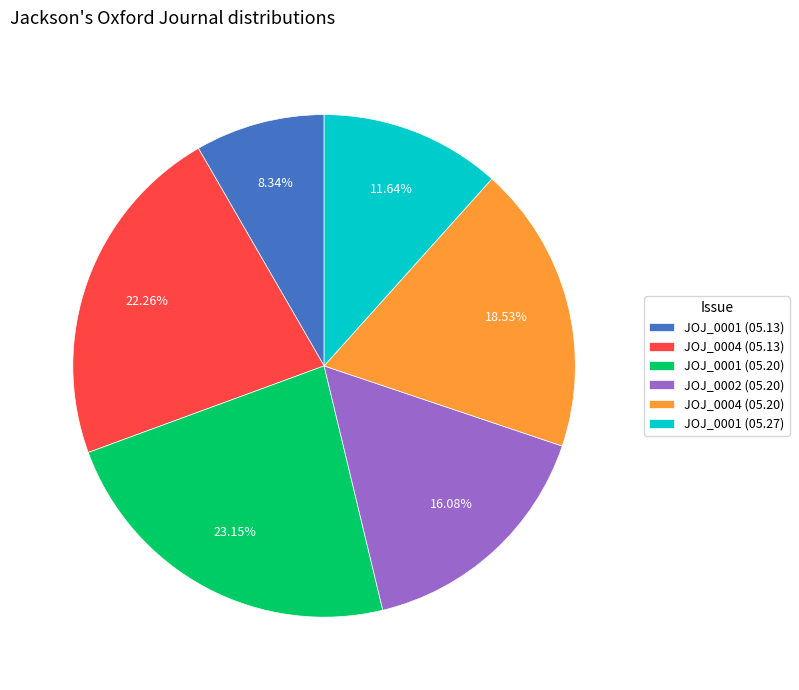

Do JOJ_0001 (05.27) and JOJ_0004 (05.13) together represent more than half of the pie?

No